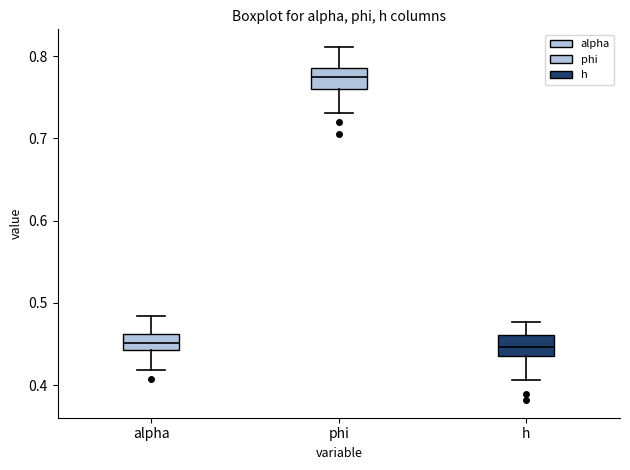

Reading left to right, read every box against the y-axis: the position of its median line, the range the box covers, and the ends of its whiskers. The values are not printed on the chart, so give them approximately, as read against the axis.

alpha: median 0.45, box 0.44 to 0.46, whiskers 0.42 to 0.48
phi: median 0.77, box 0.76 to 0.79, whiskers 0.73 to 0.81
h: median 0.45, box 0.44 to 0.46, whiskers 0.41 to 0.48